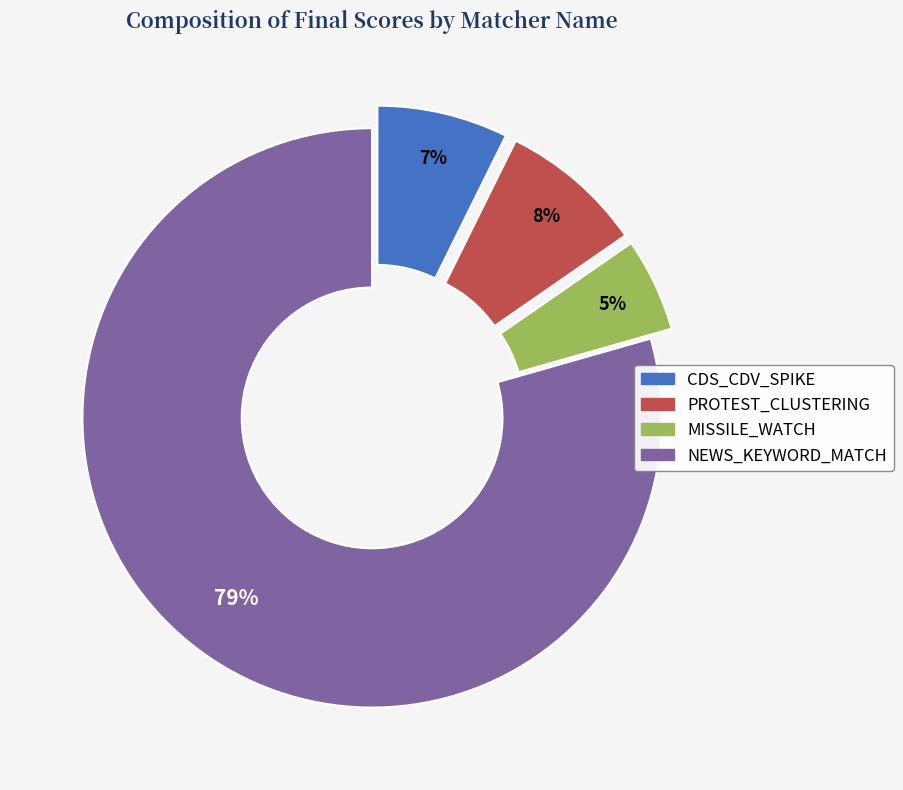

Combined, do NEWS_KEYWORD_MATCH and MISSILE_WATCH account for over 50%?

Yes